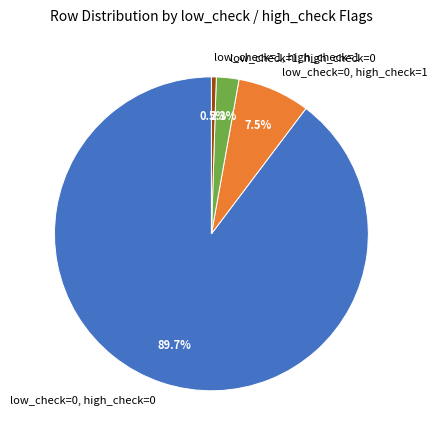

To the nearest percent, what is the difference between the low_check=1, high_check=0 and low_check=1, high_check=1 slice percentages?

2%